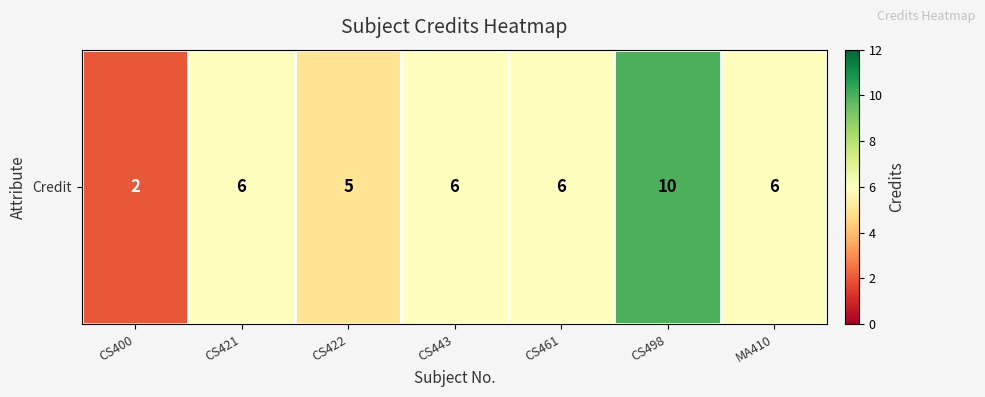

Reading left to right, list all the values displayed in this chart.

CS400=2	CS421=6	CS422=5	CS443=6	CS461=6	CS498=10	MA410=6